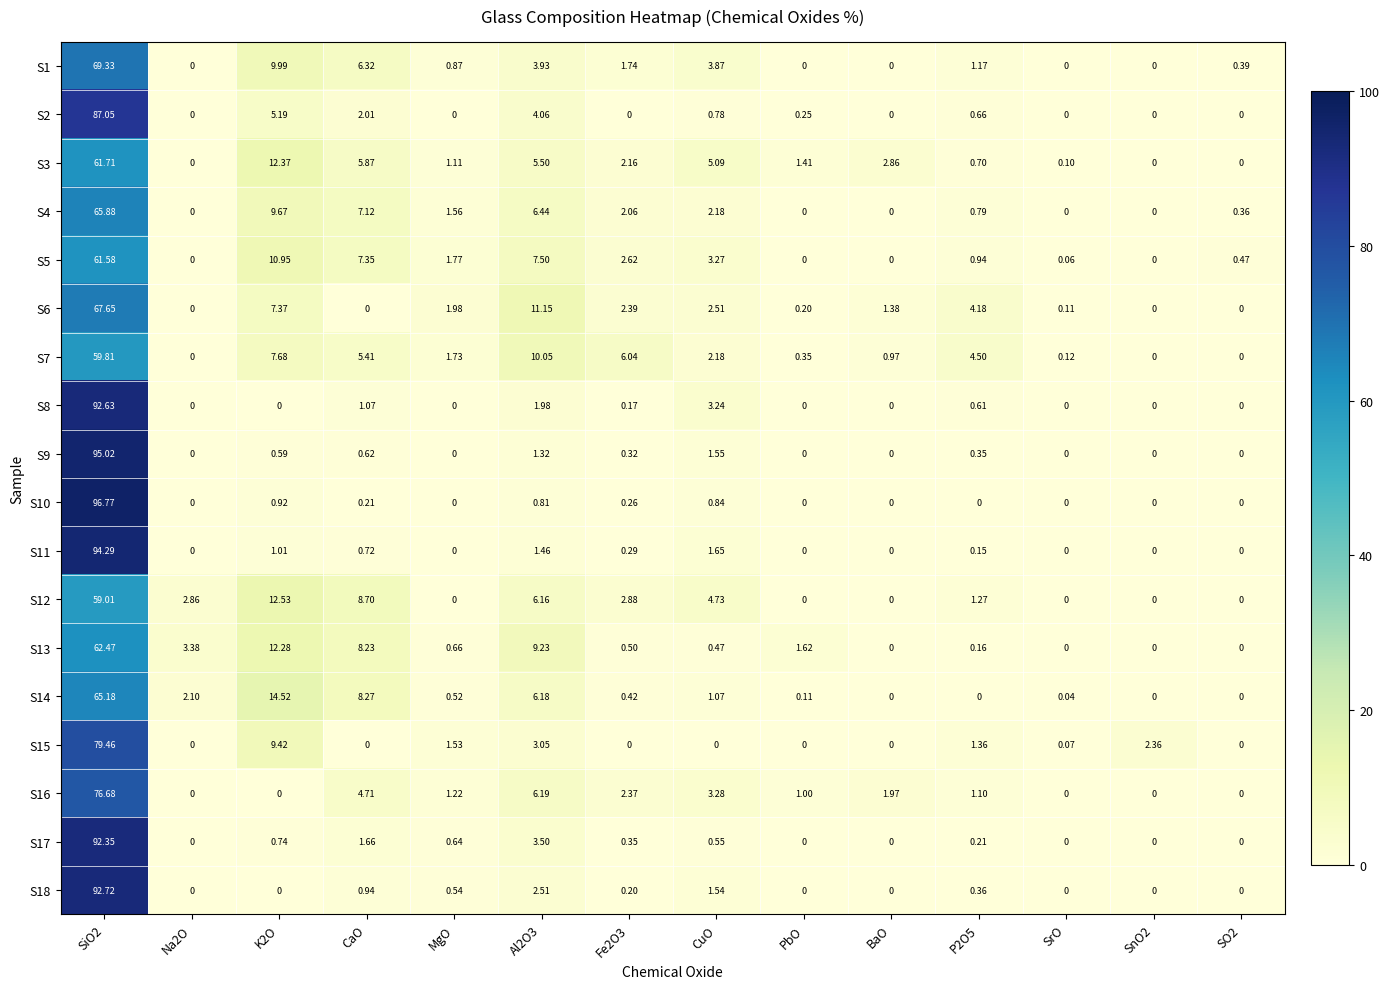

What is the spread (max minus min) of values at CaO?

8.7